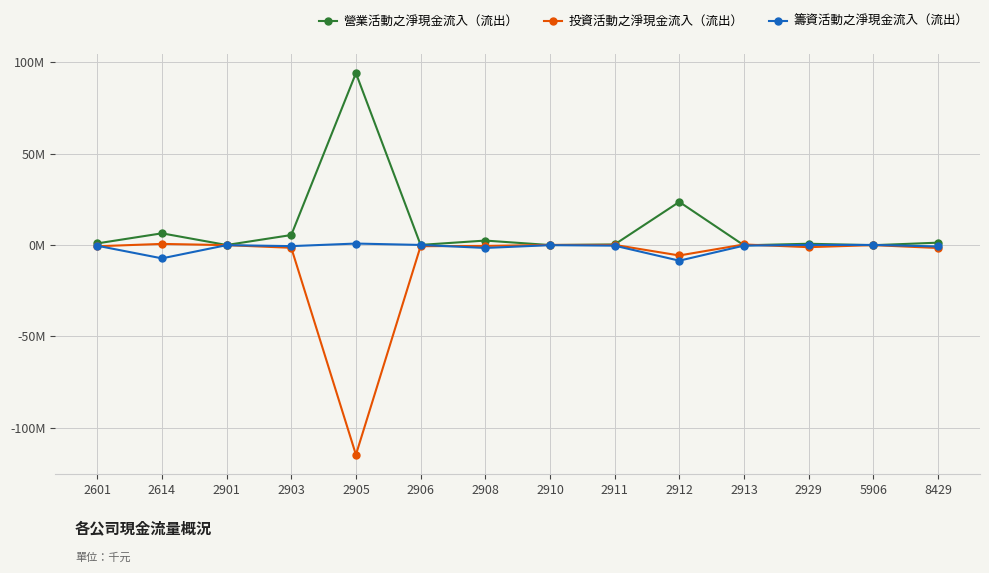

At 2912, list the series in order from smallest to largest.

籌資活動之淨現金流入（流出）, 投資活動之淨現金流入（流出）, 營業活動之淨現金流入（流出）